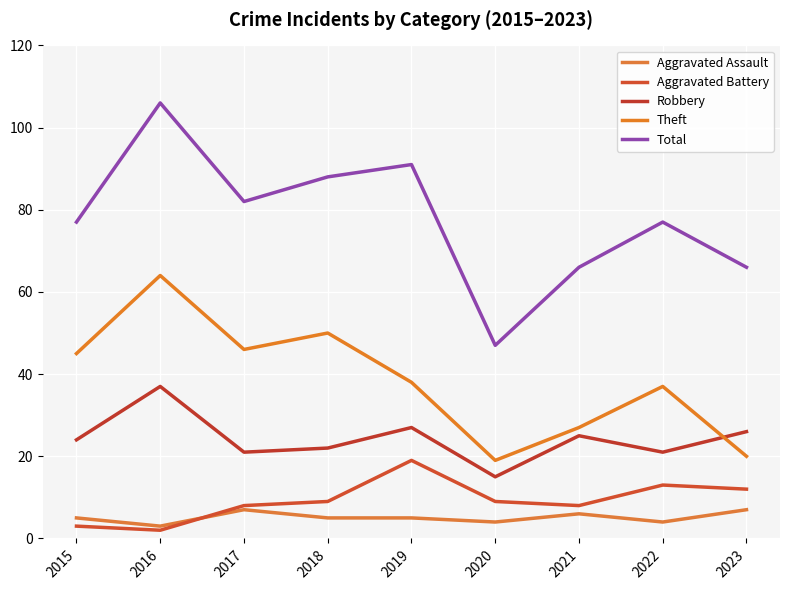

At how many categories does at least one series exceed 41?

9